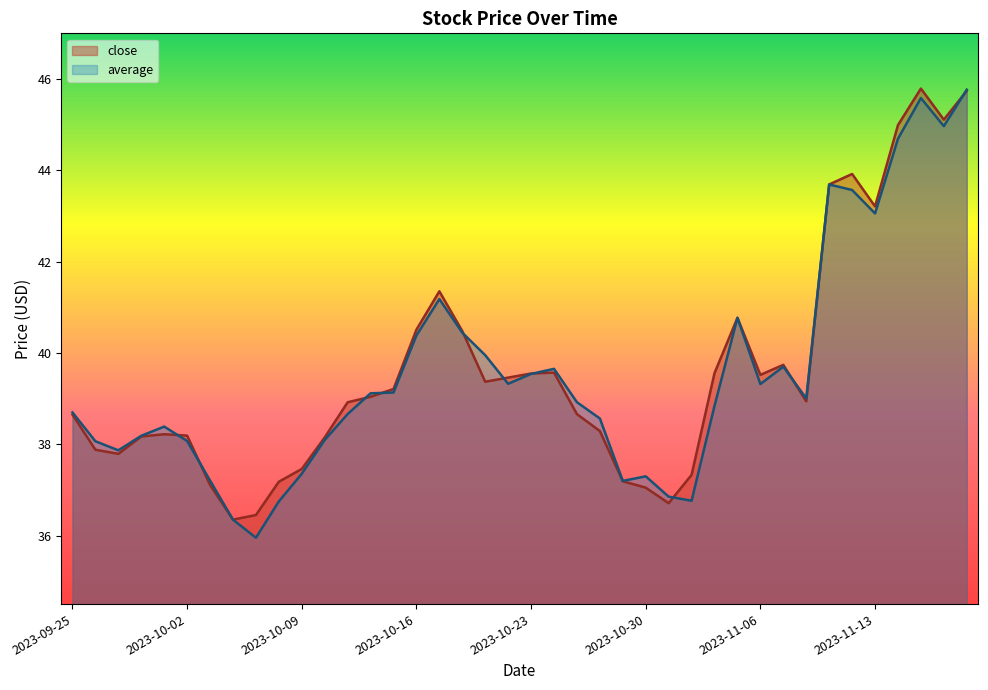

What is the sum of the average values at 2023-10-18 and 2023-10-19?

80.4